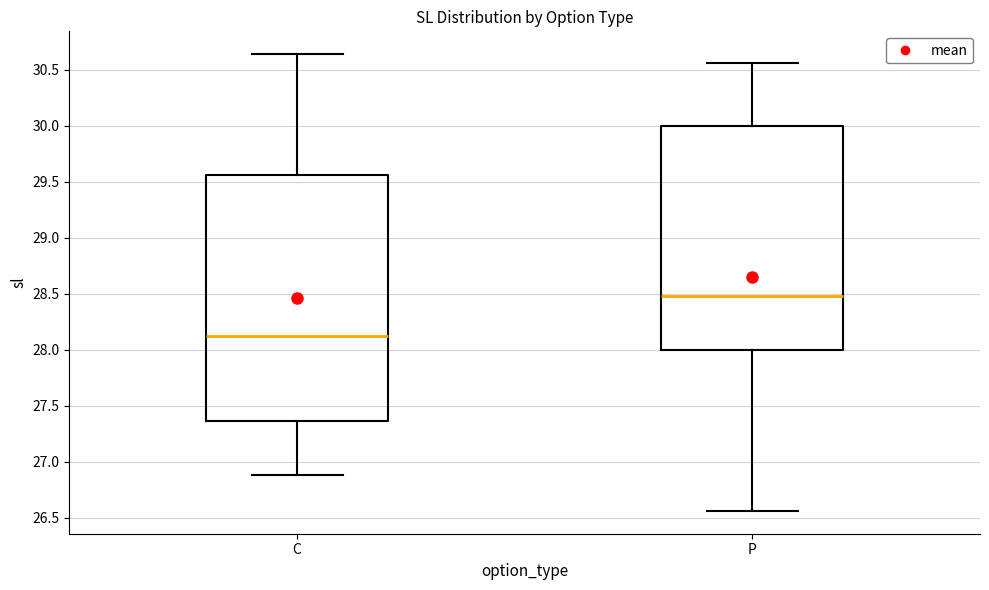

Reading left to right, read every box against the y-axis: the position of its median line, the range the box covers, and the ends of its whiskers. The values are not printed on the chart, so give them approximately, as read against the axis.

C: median 28.10, box 27.35 to 29.55, whiskers 26.90 to 30.65
P: median 28.50, box 28.00 to 30.00, whiskers 26.55 to 30.55